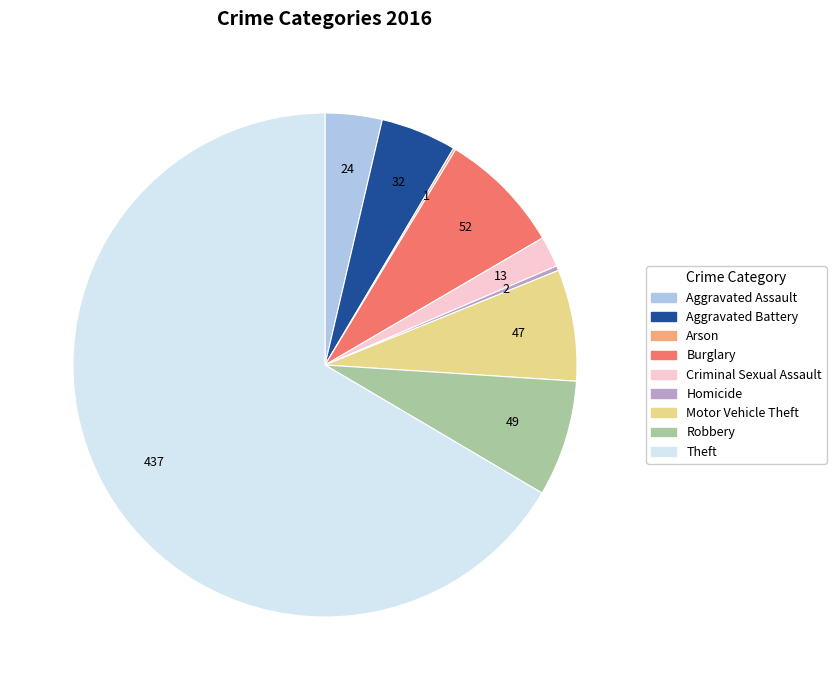

Is the sum of Motor Vehicle Theft and Aggravated Battery greater than half?

No